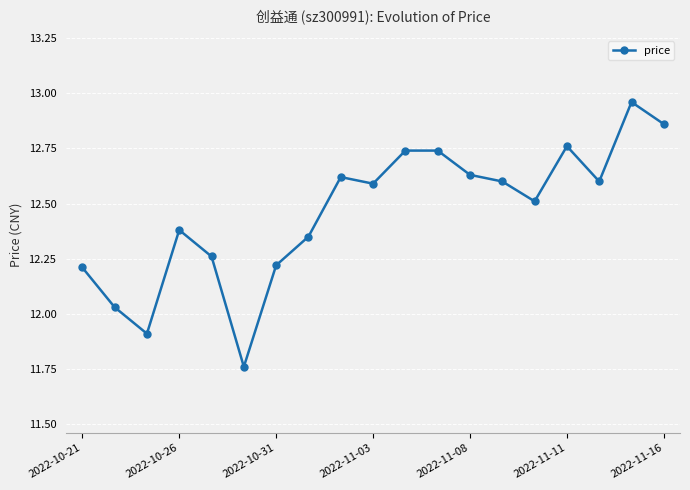

How many points are lower than both their immediate neighbors (excluding endpoints)?

5